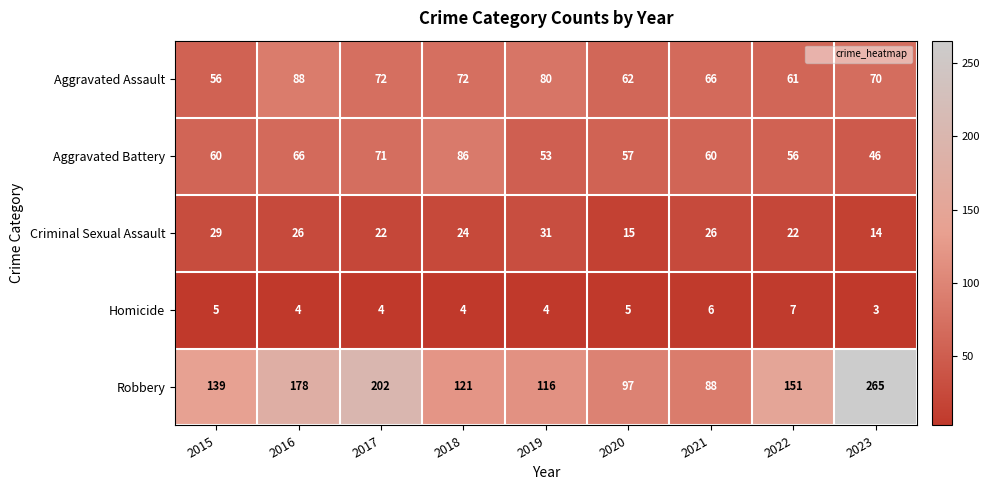

What is the smallest value displayed?

3